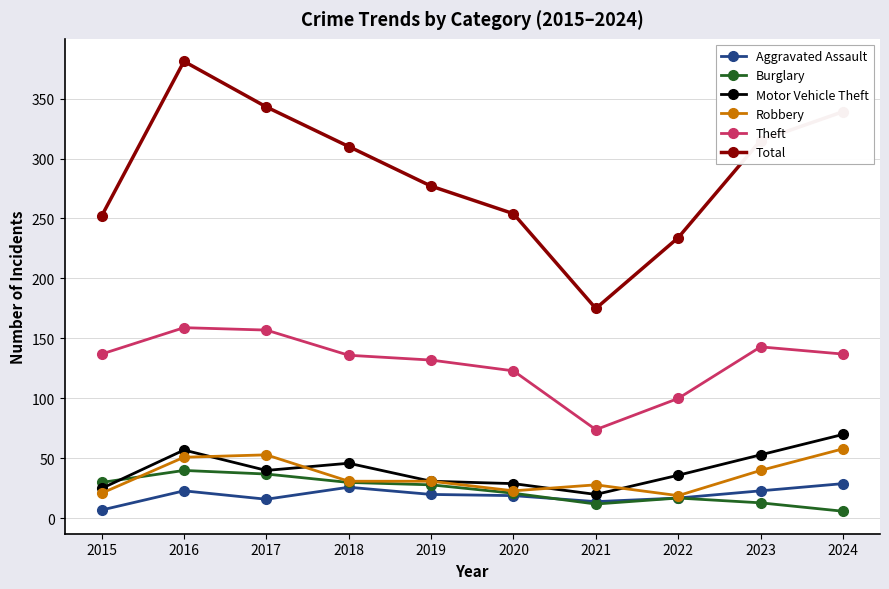

What is the approximate value of Robbery at 2023?

40